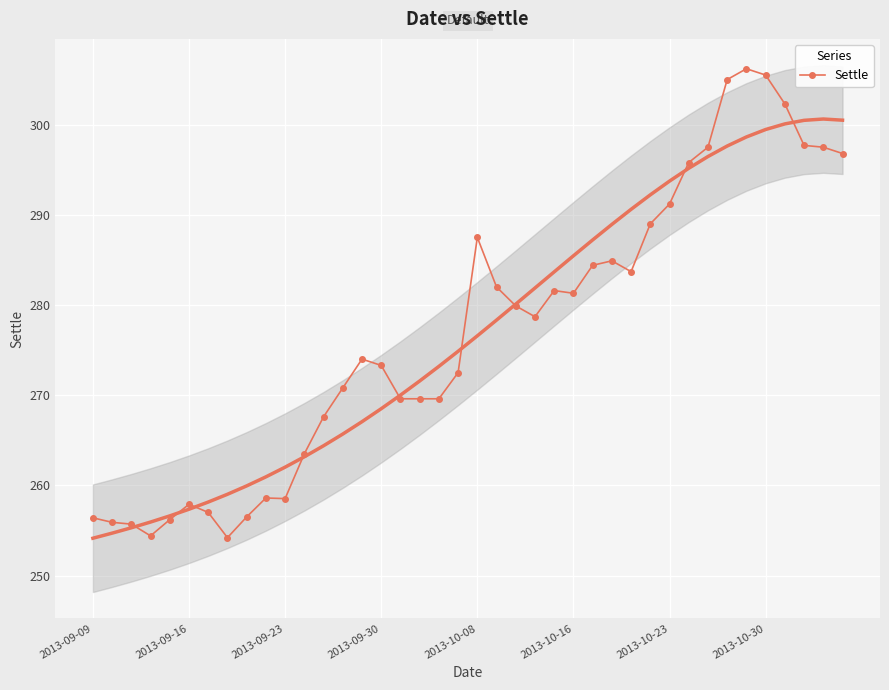

What value does the data have at 22?

279.9